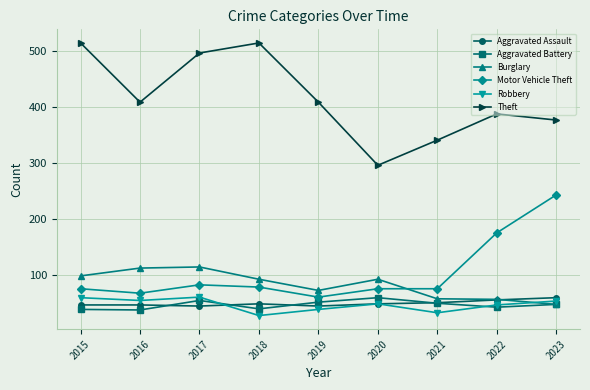

True or false: Motor Vehicle Theft and Aggravated Battery cross at least once.

False